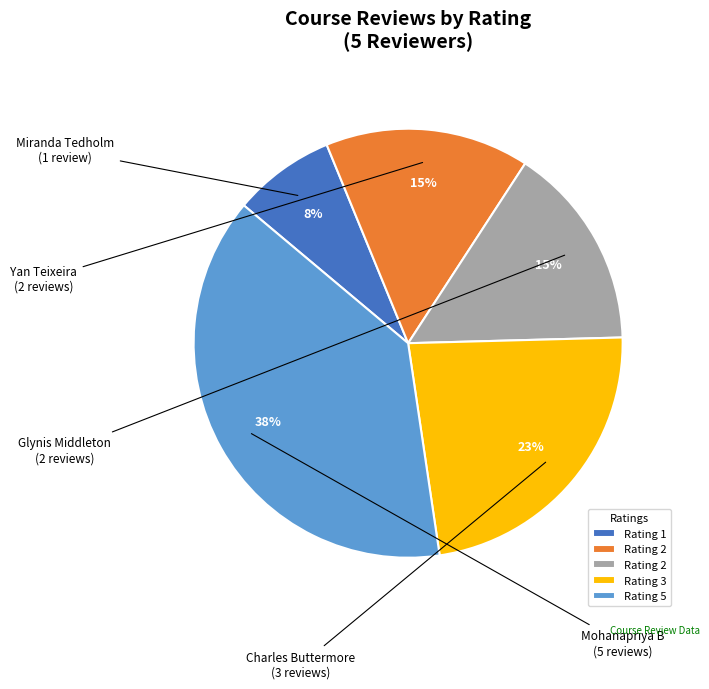

To the nearest percent, what is the average slice percentage?

20%